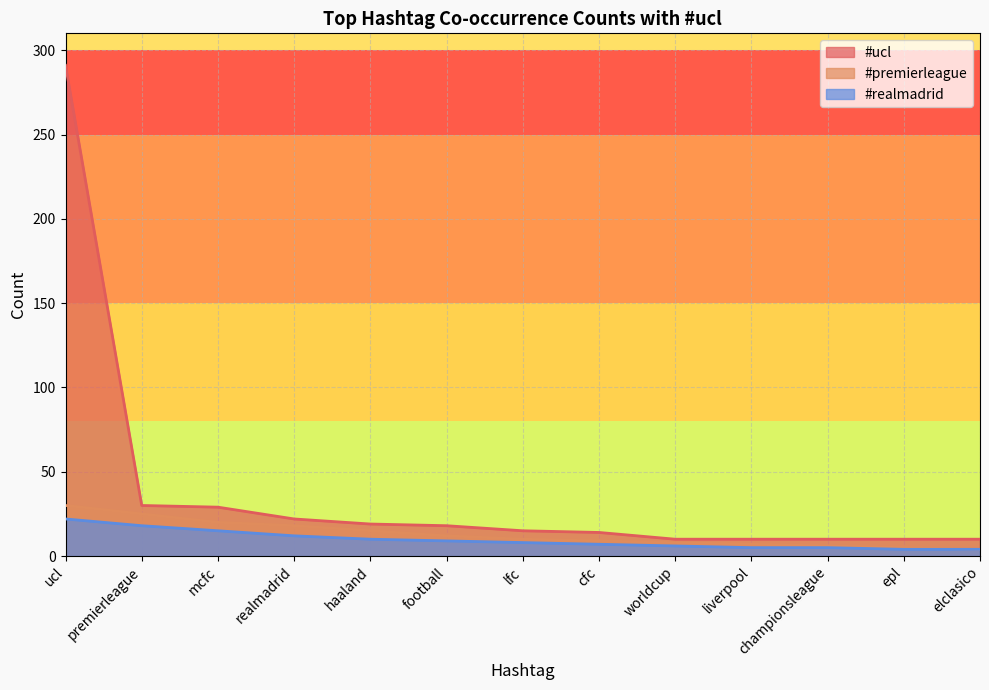

At which category is the sum across all series the highest?

ucl